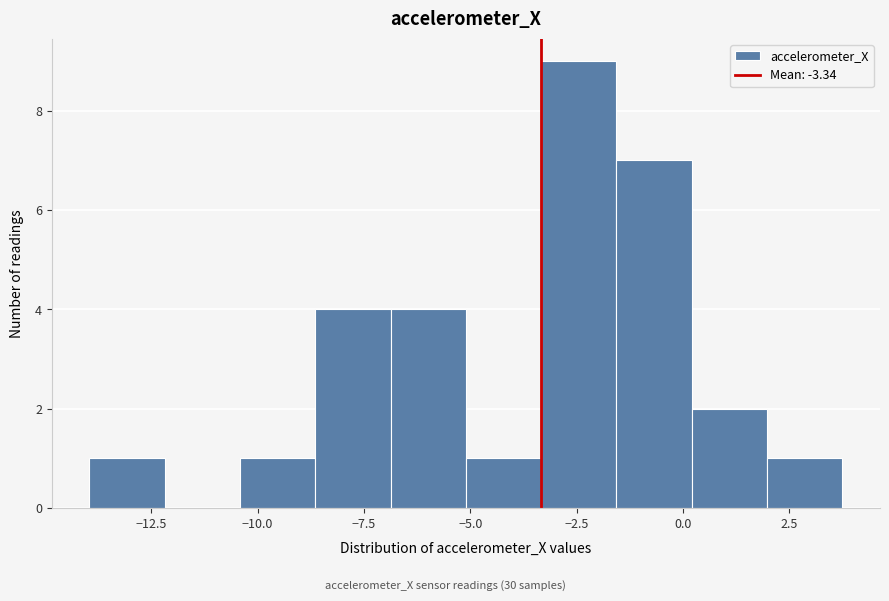

Read against the x-axis, roughly where is the centre of the tallest bar?

-2.5